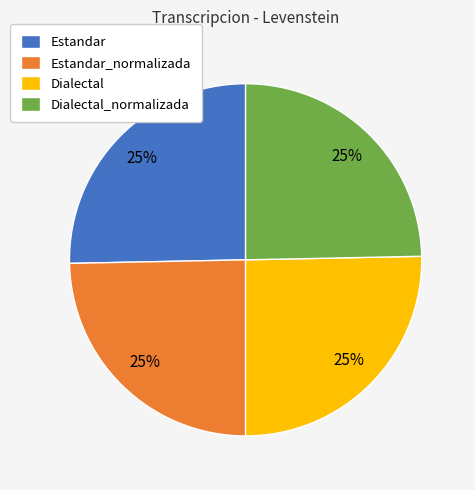

Count the number of slices in the pie.

4